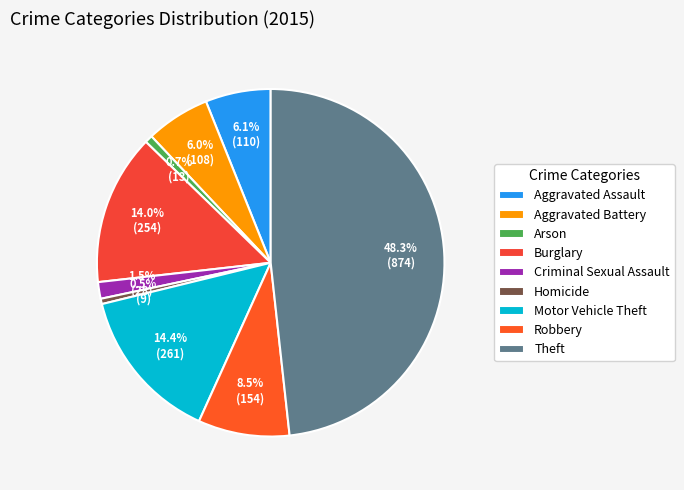

To the nearest percent, what is the combined percentage of Criminal Sexual Assault and Burglary?

16%